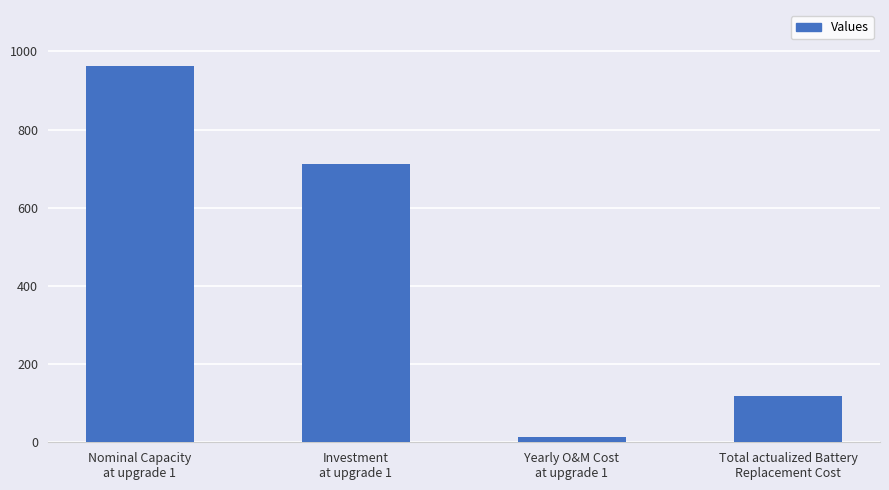

At which category does the chart reach its minimum across all series?

Yearly O&M Cost
at upgrade 1